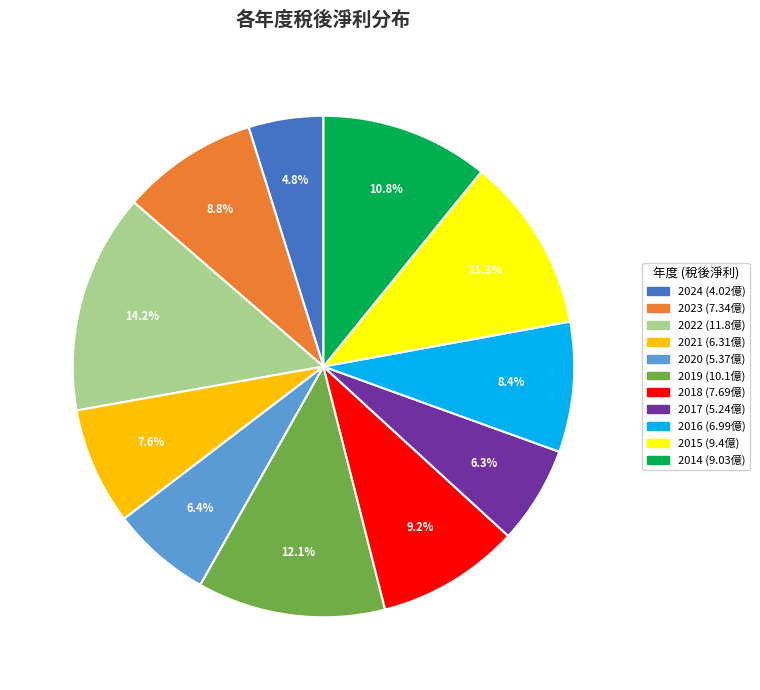

Does any single category account for the majority?

No